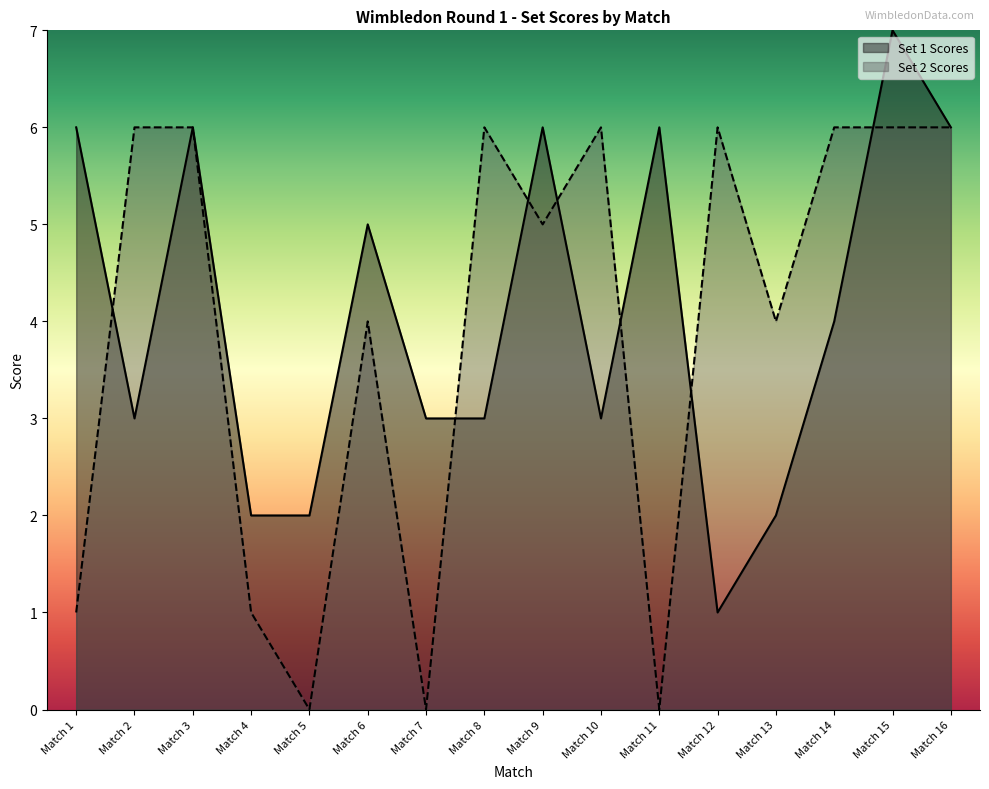

At which category is the sum across all series the highest?

Match 15